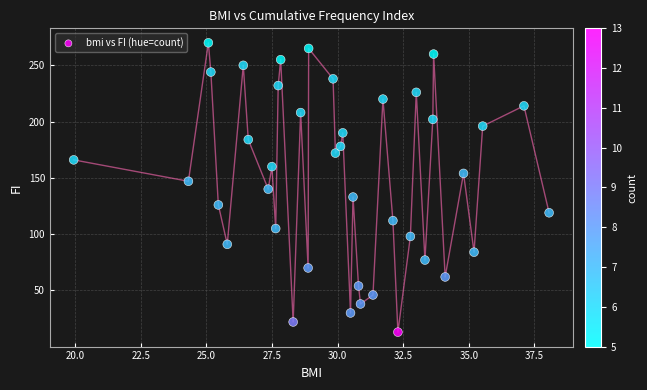

What is the range of Y values (max minus min)?

257